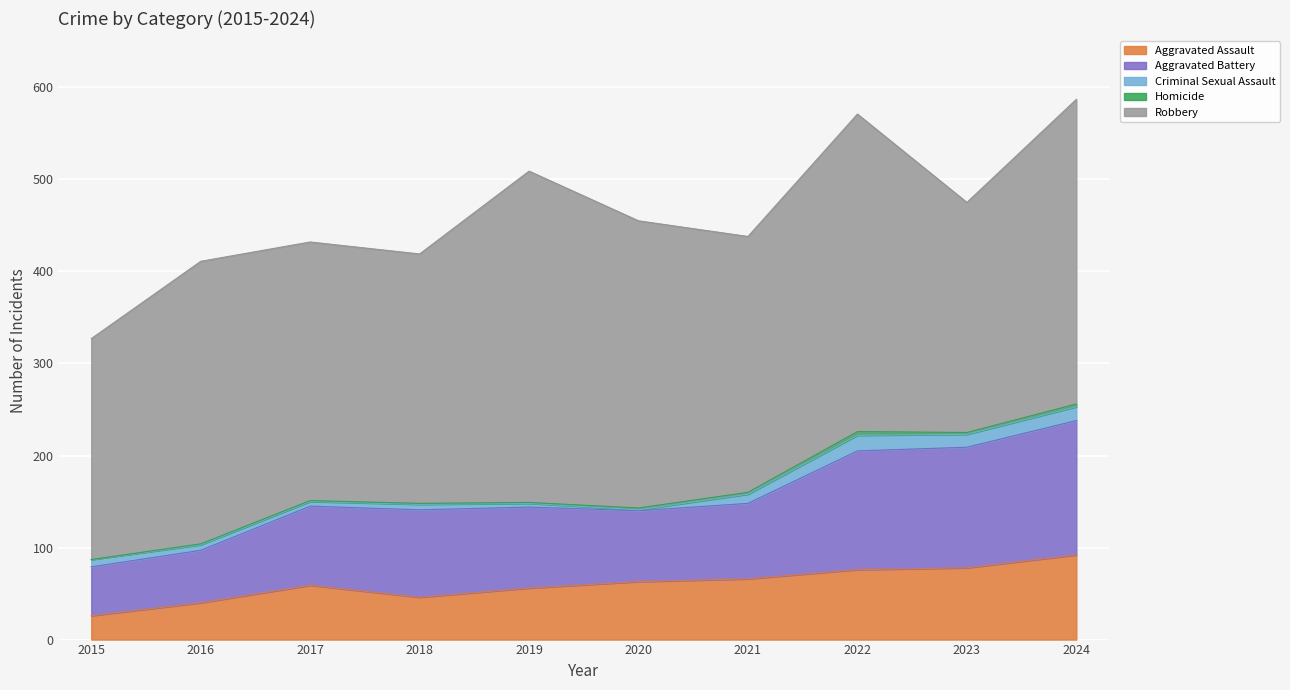

What are all the series names shown in the legend?

Aggravated Assault, Aggravated Battery, Criminal Sexual Assault, Homicide, Robbery